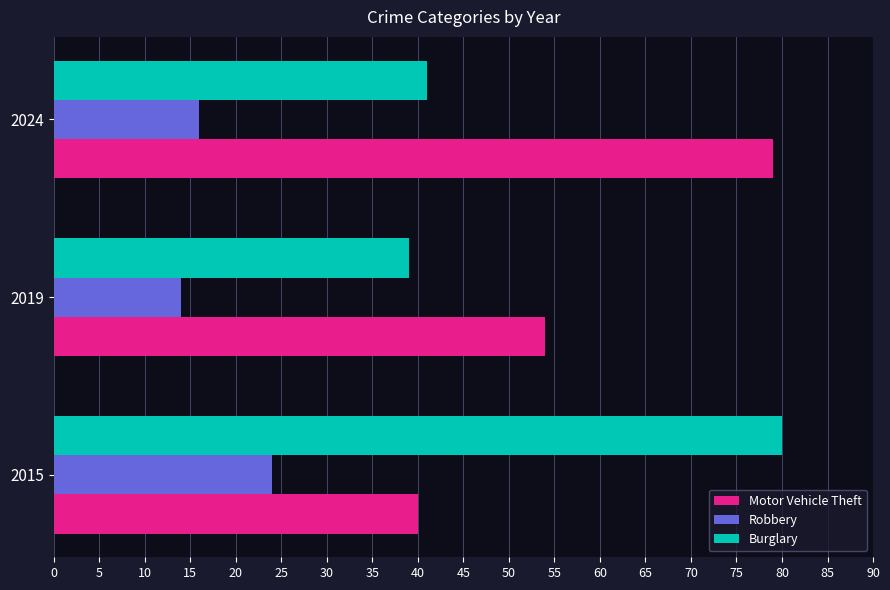

Is it true that Robbery equals 12 at 2015?

False